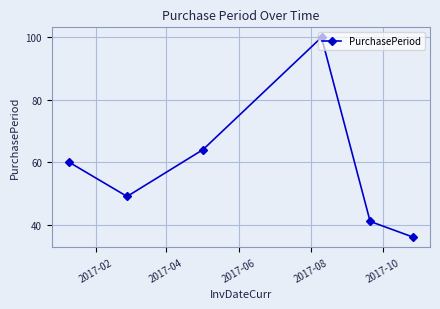

What is the value of the 3rd point from the left?

64